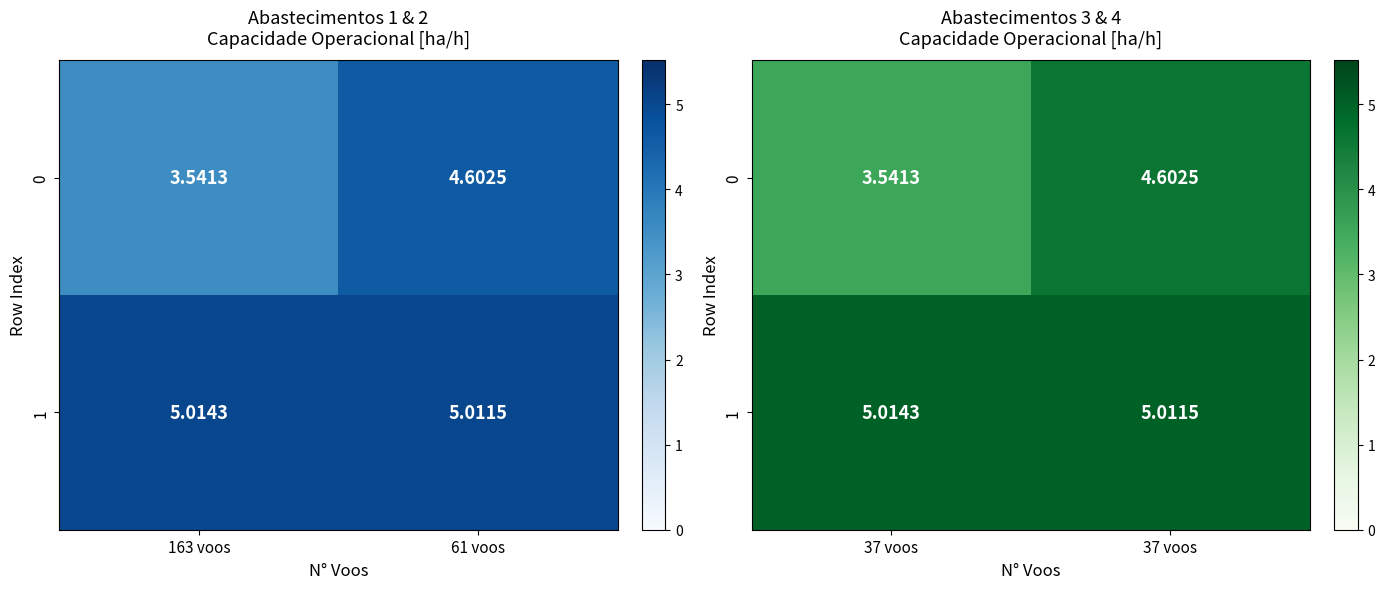

What value does the 1 series have at 37 voos?

5.0